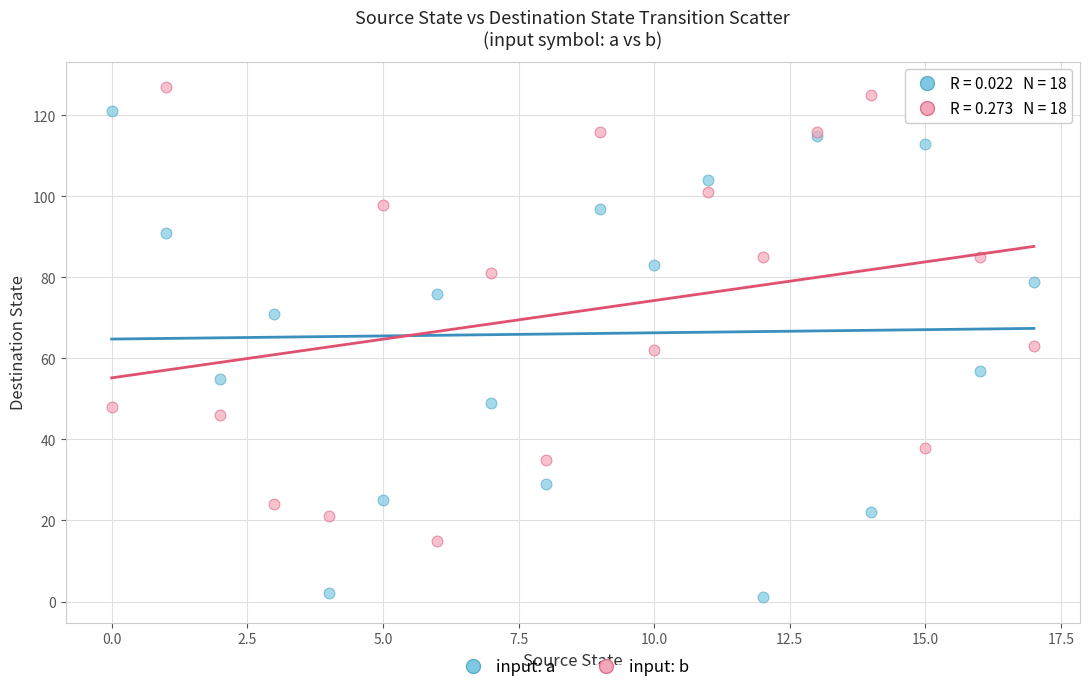

Which series has the widest spread of Y values?

input: a